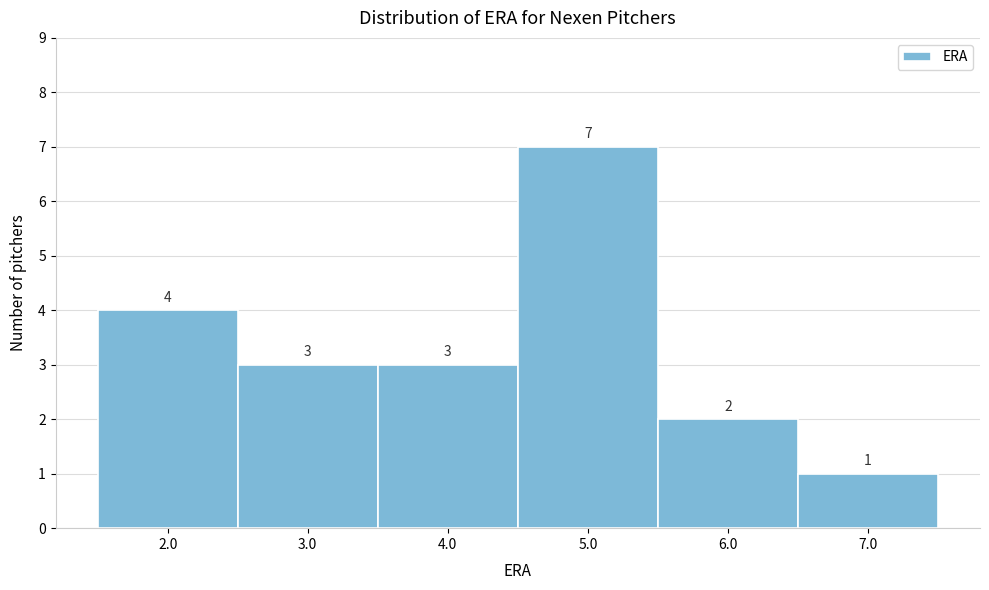

Reading left to right, transcribe this chart: for each bar, give the range it covers on the x-axis and its height.

1.5 to 2.5: 4
2.5 to 3.5: 3
3.5 to 4.5: 3
4.5 to 5.5: 7
5.5 to 6.5: 2
6.5 to 7.5: 1